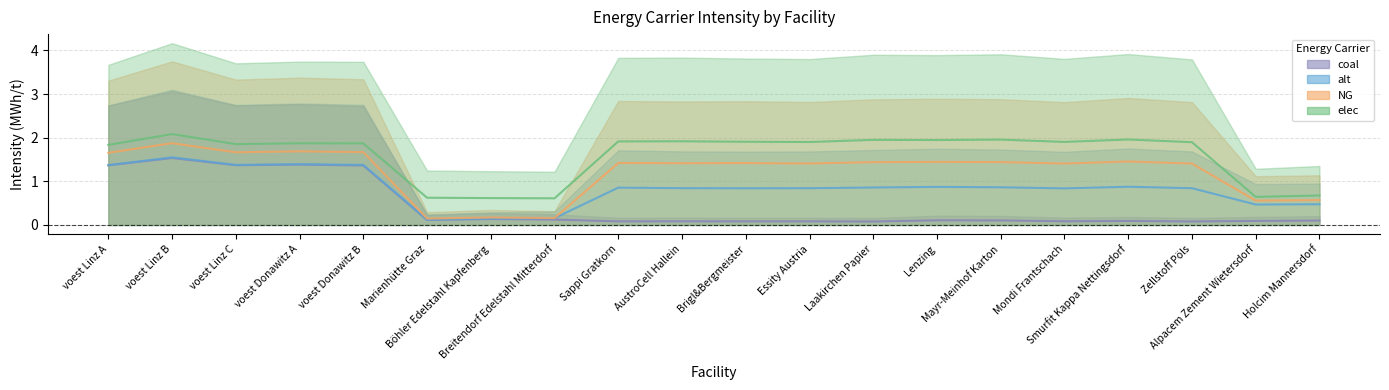

Between Sappi Gratkorn and Laakirchen Papier, which series saw the biggest shift?

elec